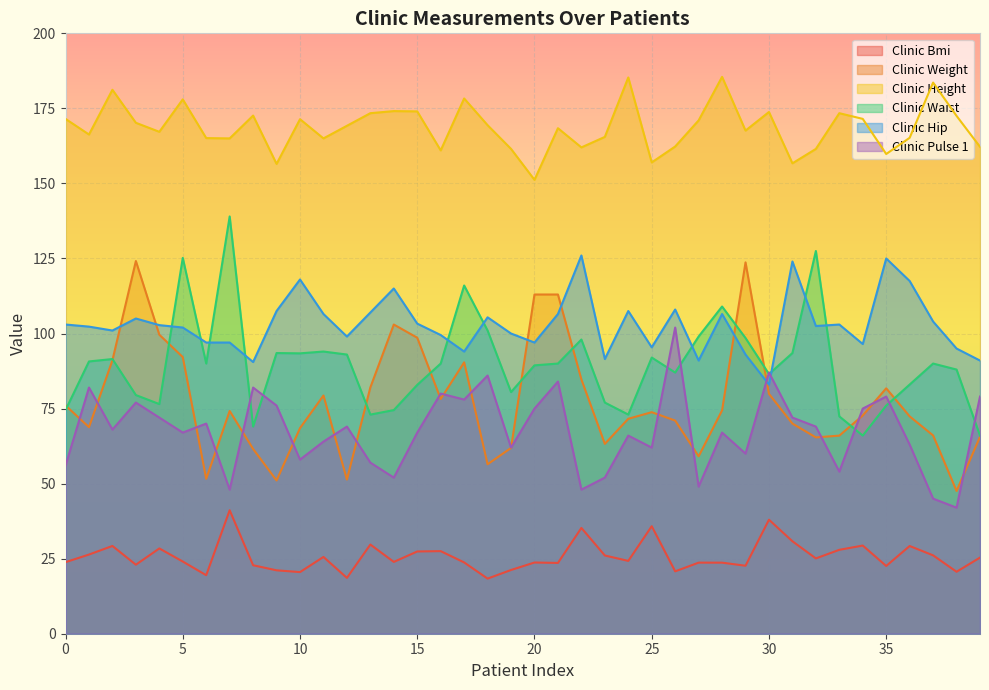

Does the chart display data point markers on the line(s)?

No